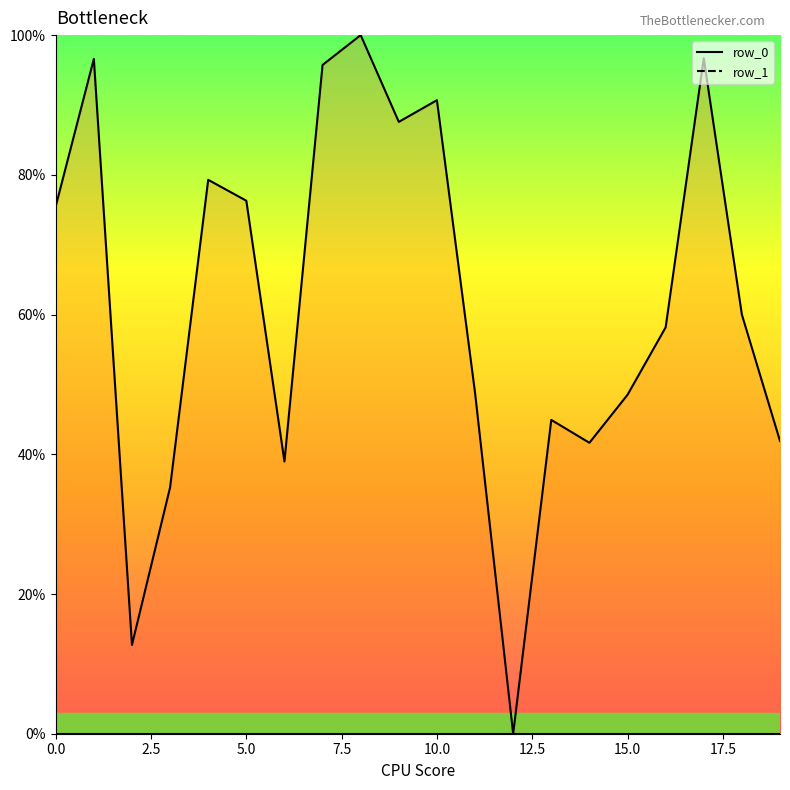

How many positive values does the row_1_line series have?

19